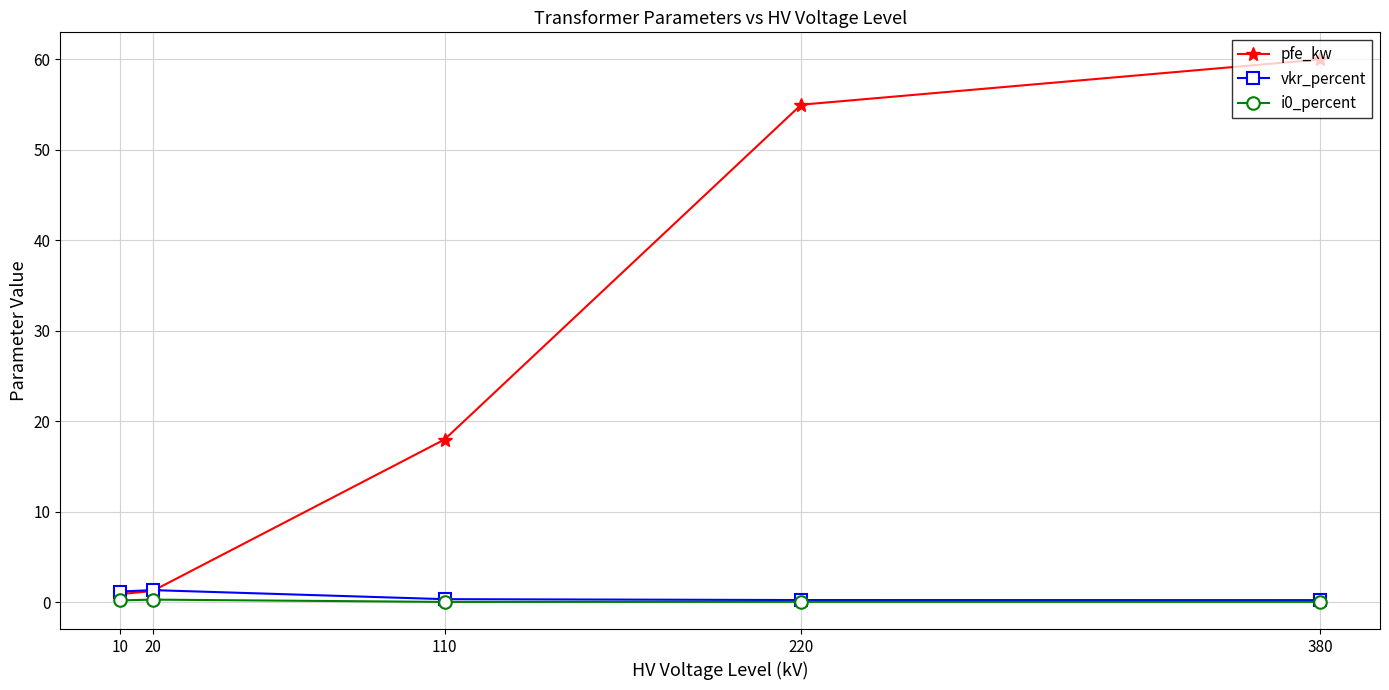

The pfe_kw series shows 0.9 at 10. True or false?

True